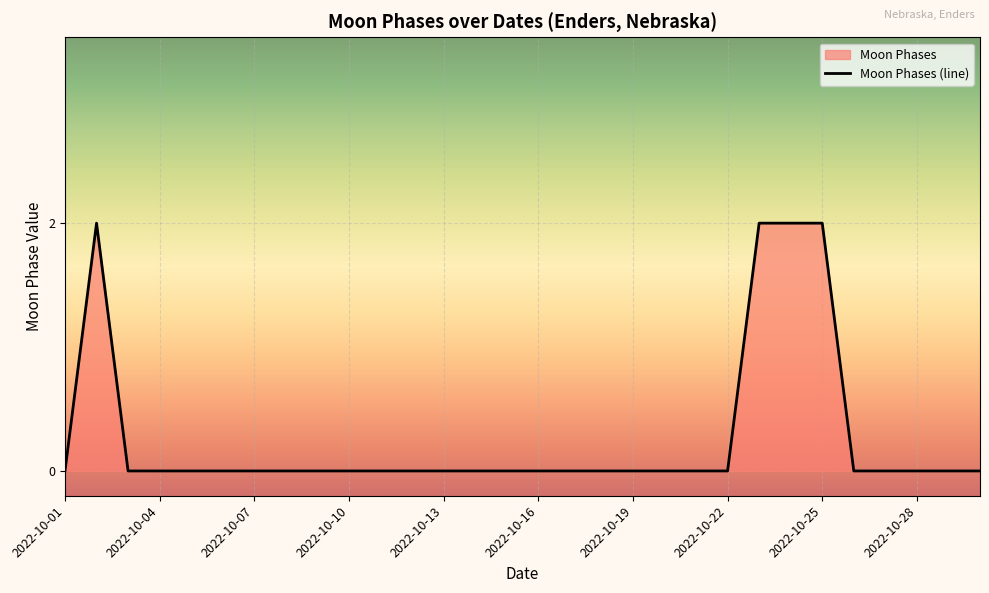

True or false: there are more than 0 points higher than both neighbors.

True